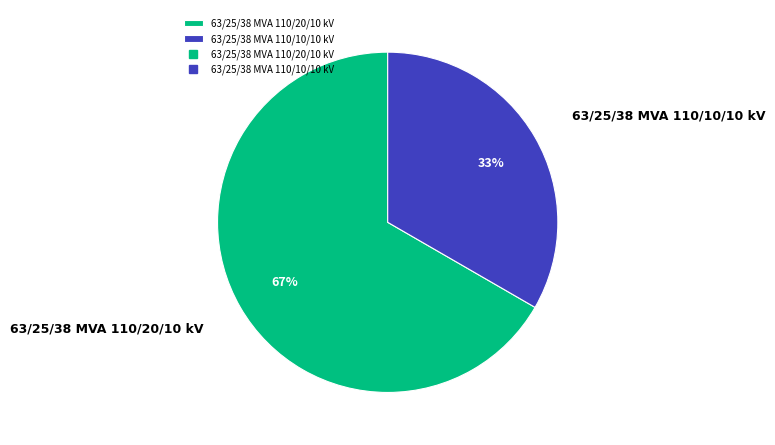

Rank the categories by value from lowest to highest.

63/25/38 MVA 110/10/10 kV, 63/25/38 MVA 110/20/10 kV